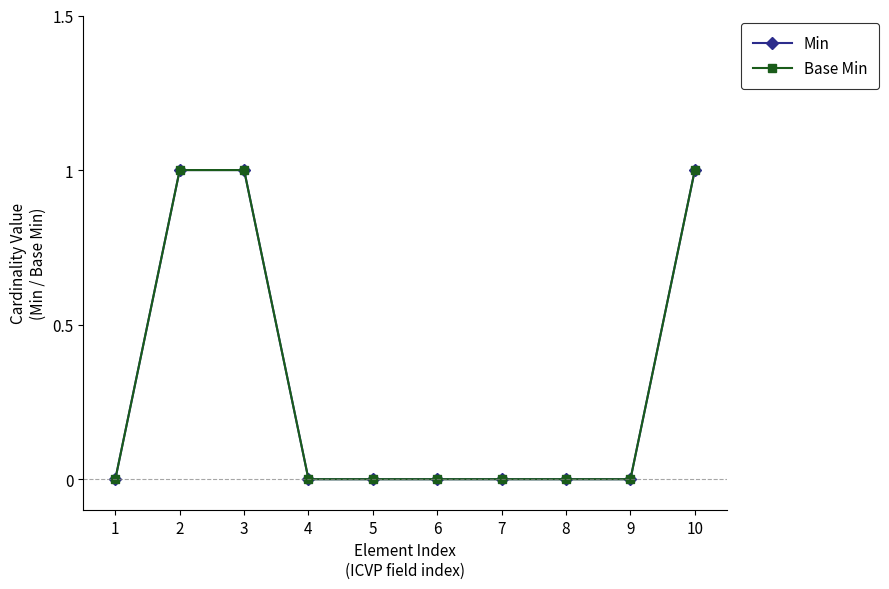

Which series has the largest total across all categories?

Min